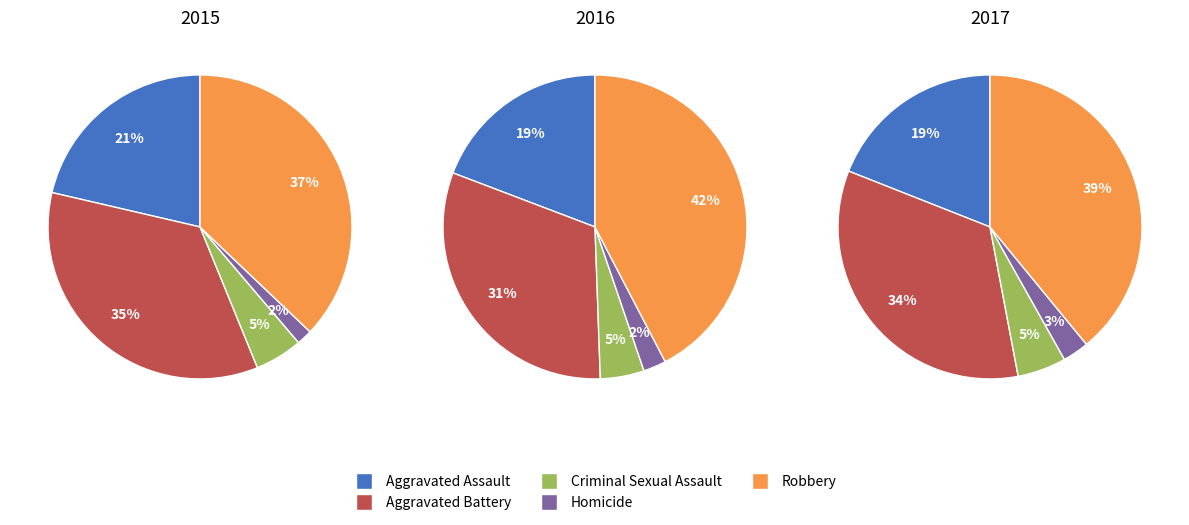

What portion of the pie excludes Aggravated Battery?

65.2%